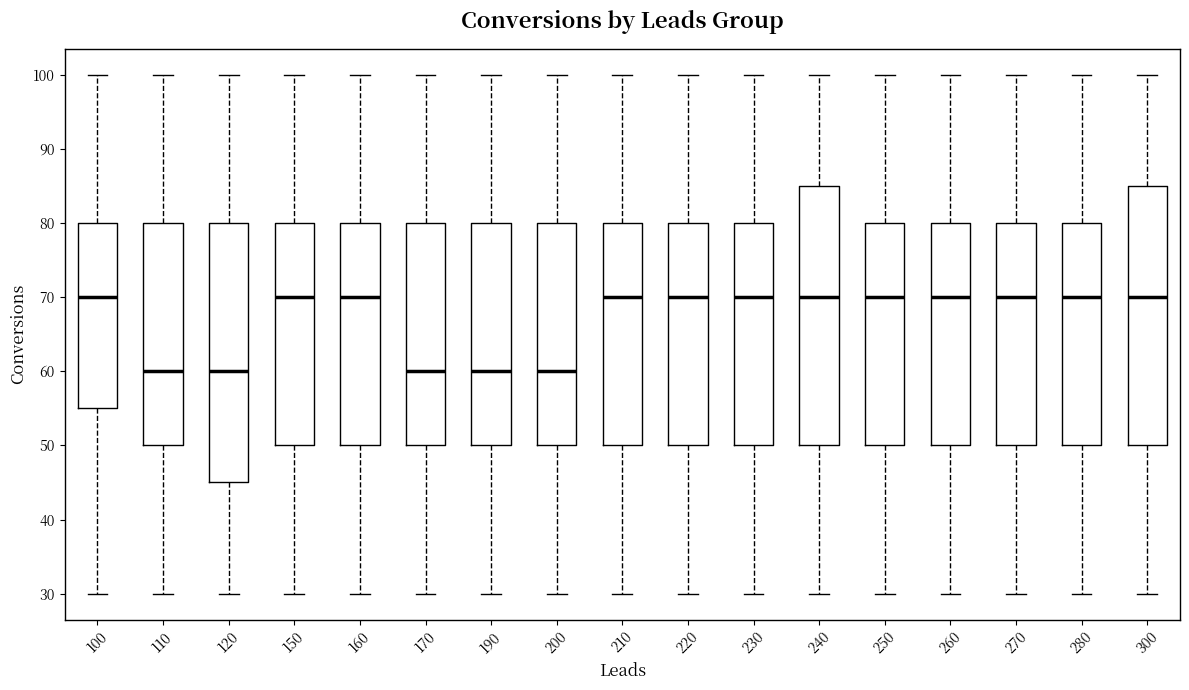

Where is the lower edge of the box at x = 300 on the y-axis? The values are not printed on the chart, so give them approximately, as read against the axis.

50